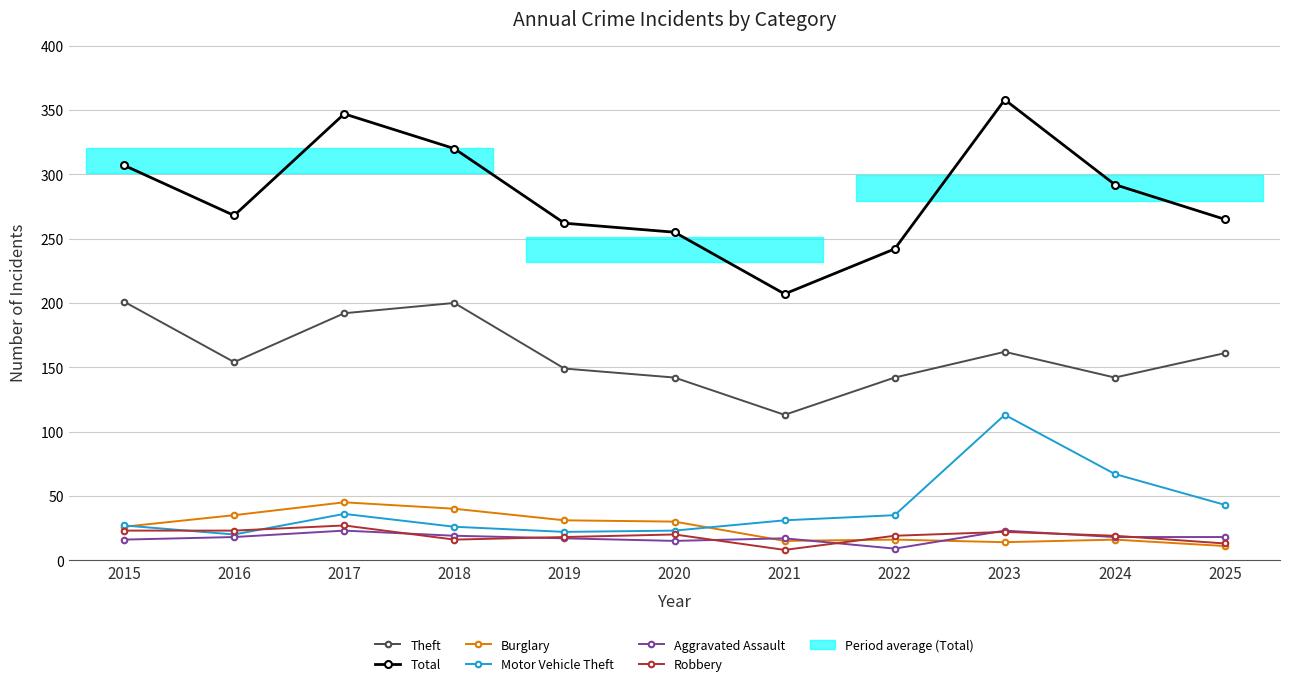

How many categories are shown in the chart?

11